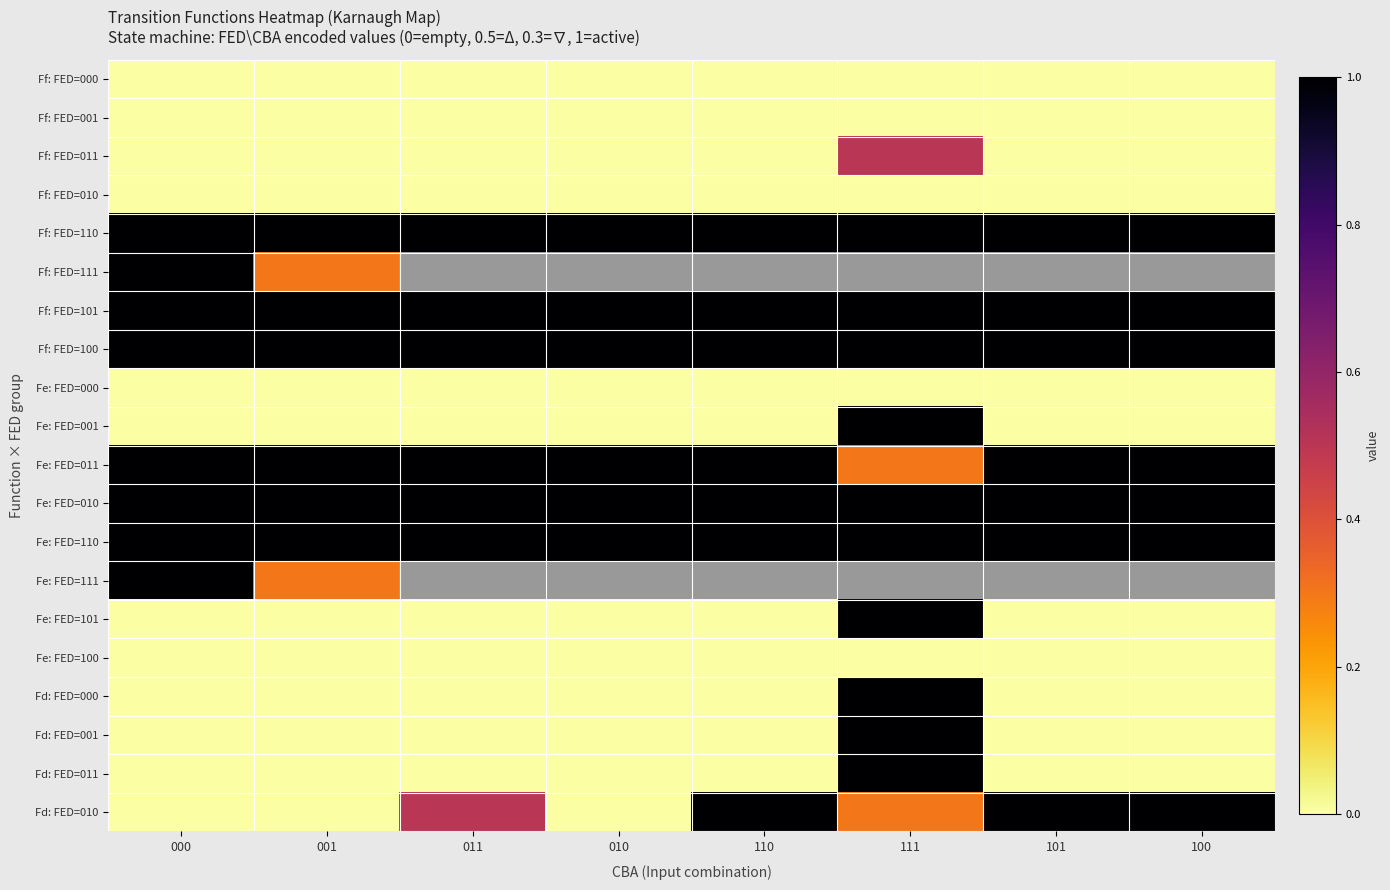

Rank the series by their maximum value, from highest to lowest.

Ff: FED=110, Ff: FED=111, Ff: FED=101, Ff: FED=100, Fe: FED=001, Fe: FED=011, Fe: FED=010, Fe: FED=110, Fe: FED=111, Fe: FED=101, Fd: FED=000, Fd: FED=001, Fd: FED=011, Fd: FED=010, Ff: FED=011, Ff: FED=000, Ff: FED=001, Ff: FED=010, Fe: FED=000, Fe: FED=100